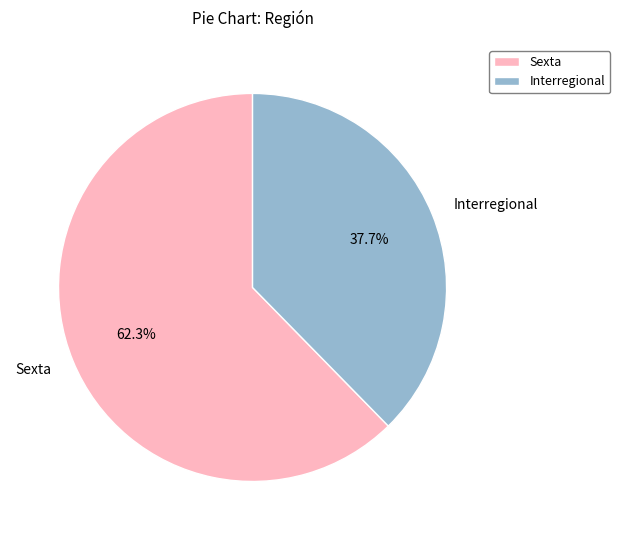

True or false: Sexta accounts for 62% of the total.

True